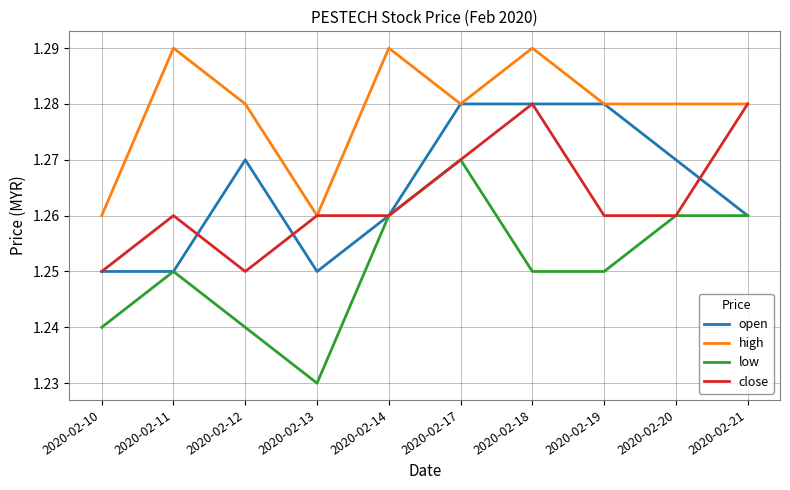

What is the total value across all series at 2020-02-18?

5.1